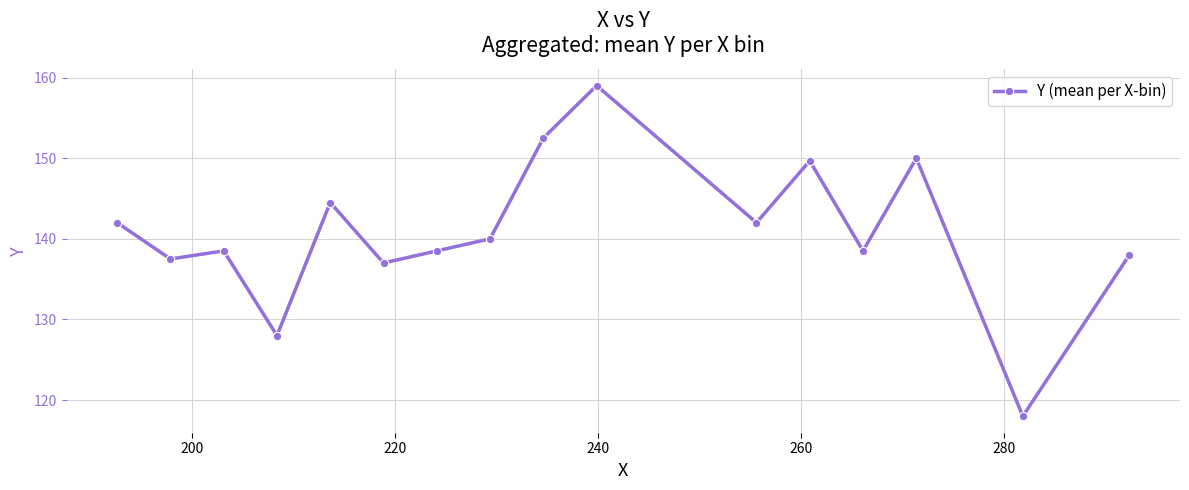

Reading left to right, transcribe all the data shown in this chart.

142.0	137.5	138.5	128.0	144.5	137.0	138.5	140.0	152.5	159.0	142.0	149.7	138.5	150.0	118.0	138.0